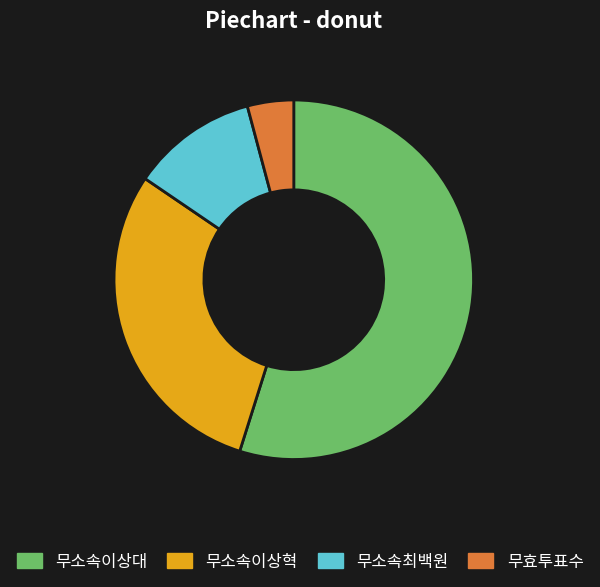

What is the smallest slice in the pie chart?

무효투표수